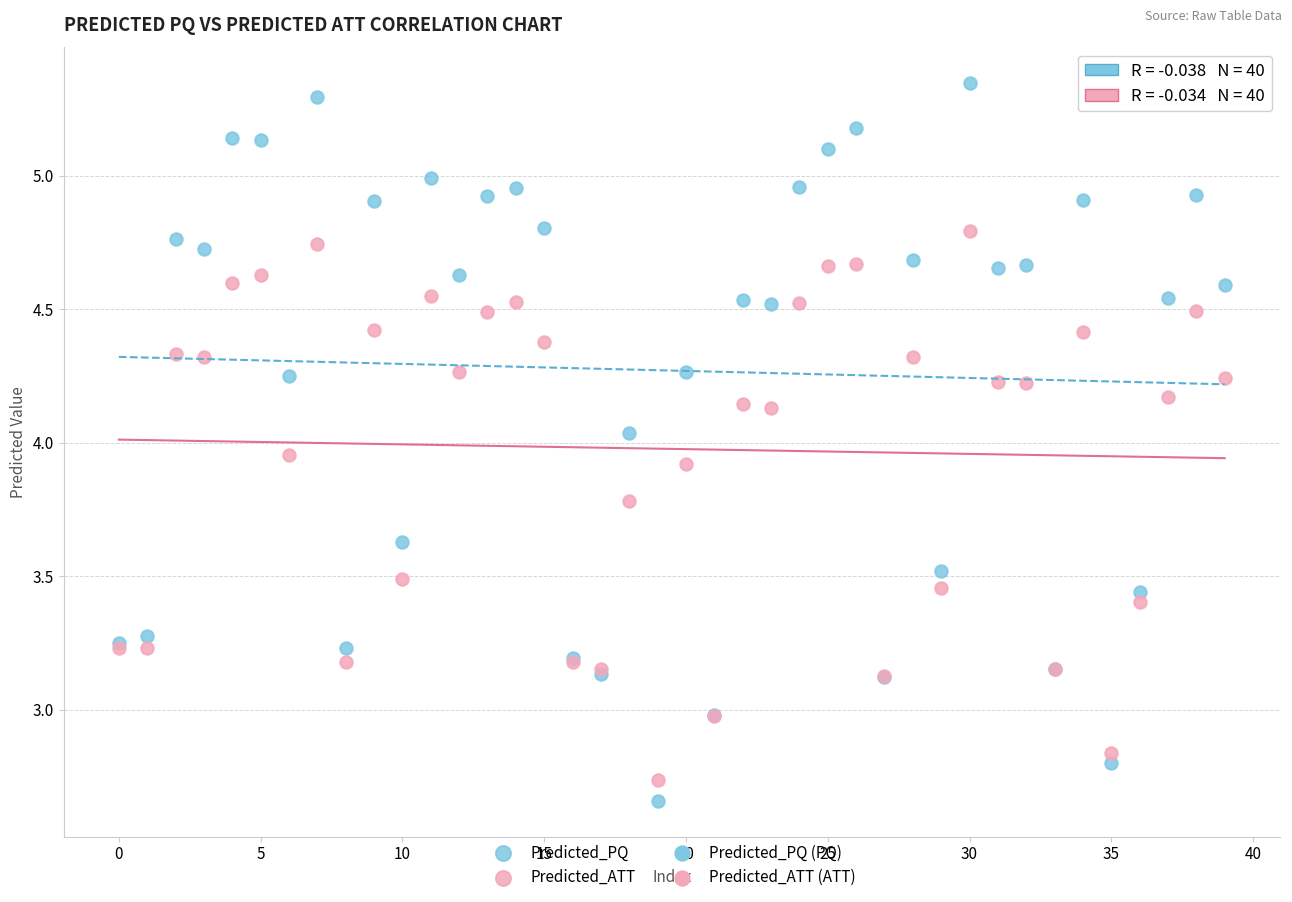

Which series has the widest spread of Y values?

Predicted_PQ